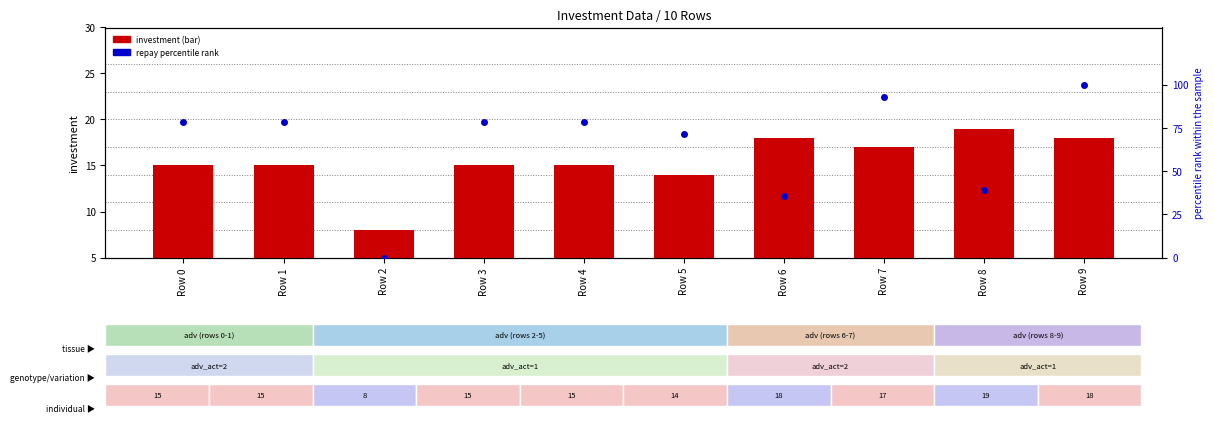

Reading left to right, transcribe all the data shown in this chart.

investment: 15.0	15.0	8.0	15.0	15.0	14.0	18.0	17.0	19.0	18.0
repay (percentile): 78.6	78.6	0.0	78.6	78.6	71.4	35.7	92.9	39.3	100.0